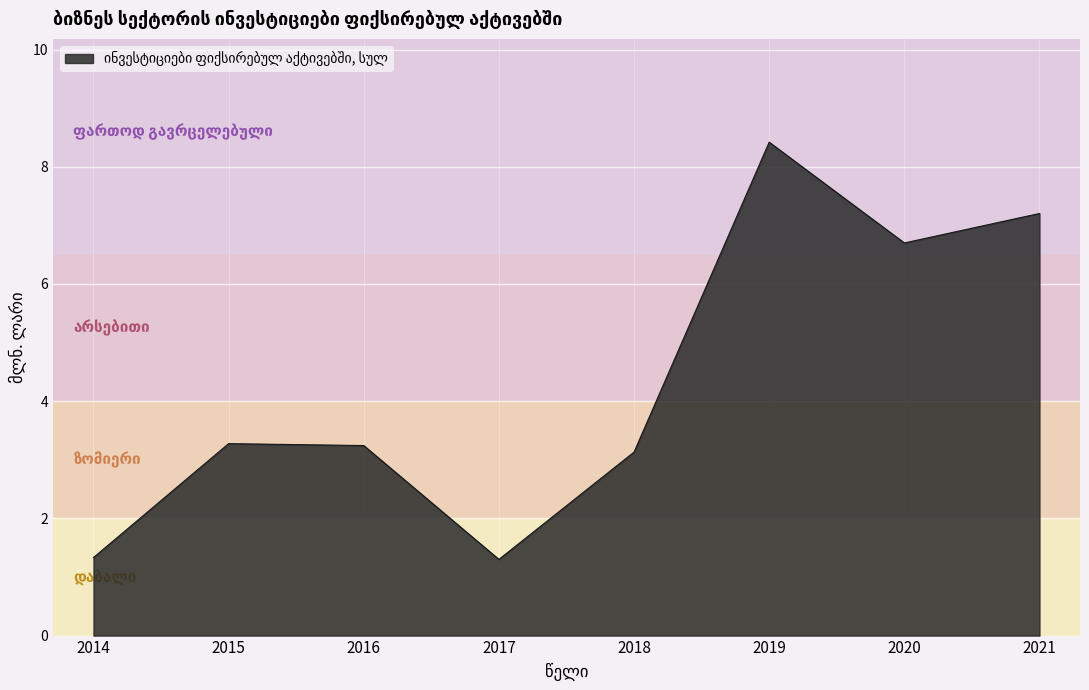

The value at 2017 is 1.3. True or false?

True